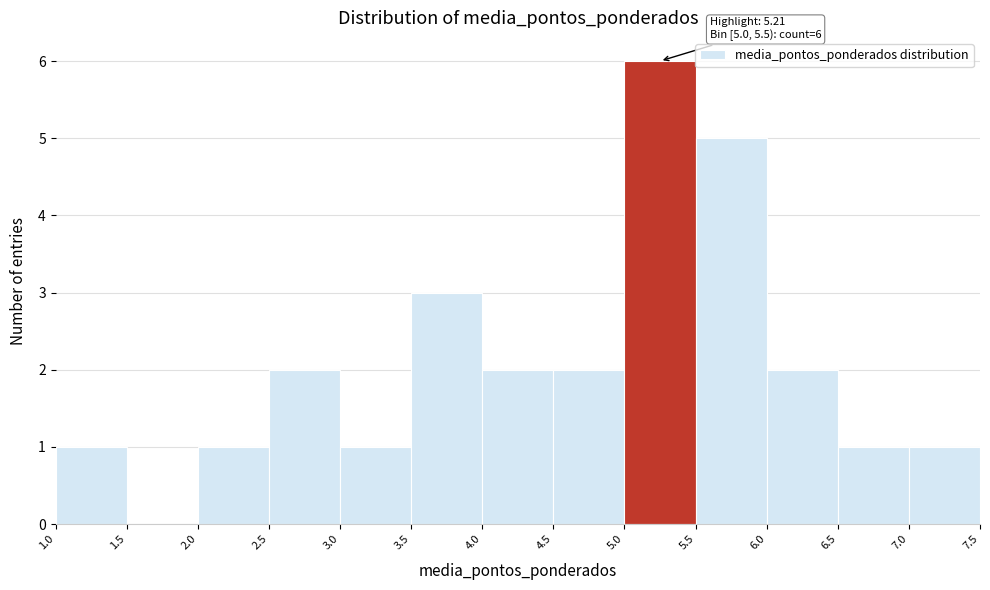

Over which range of the x-axis is the bar tallest?

5.0 to 5.5